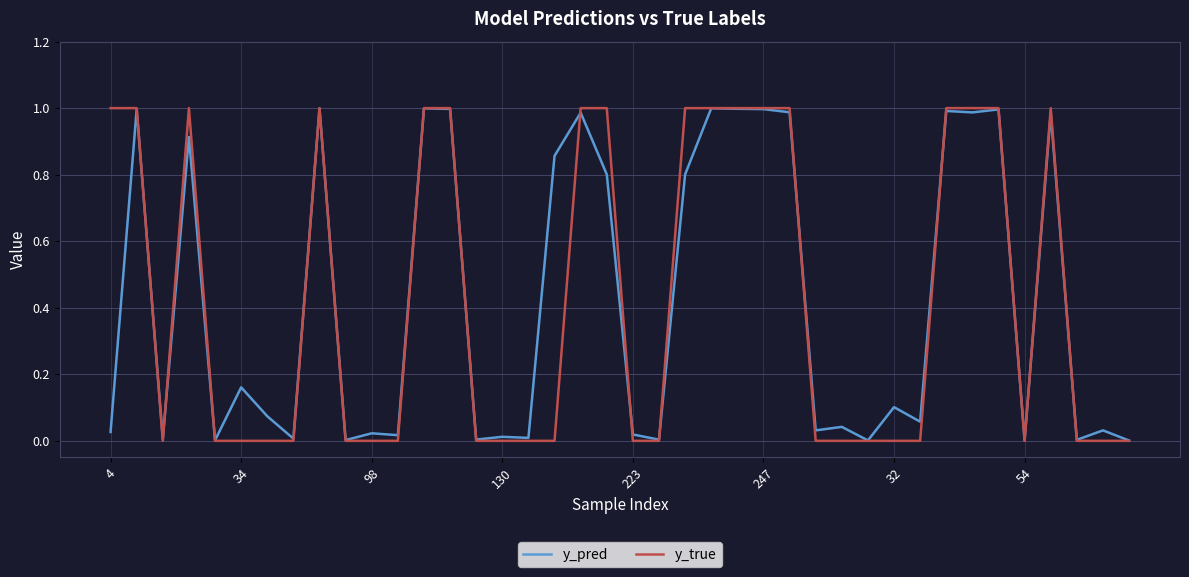

What are all the series names shown in the legend?

y_pred, y_true